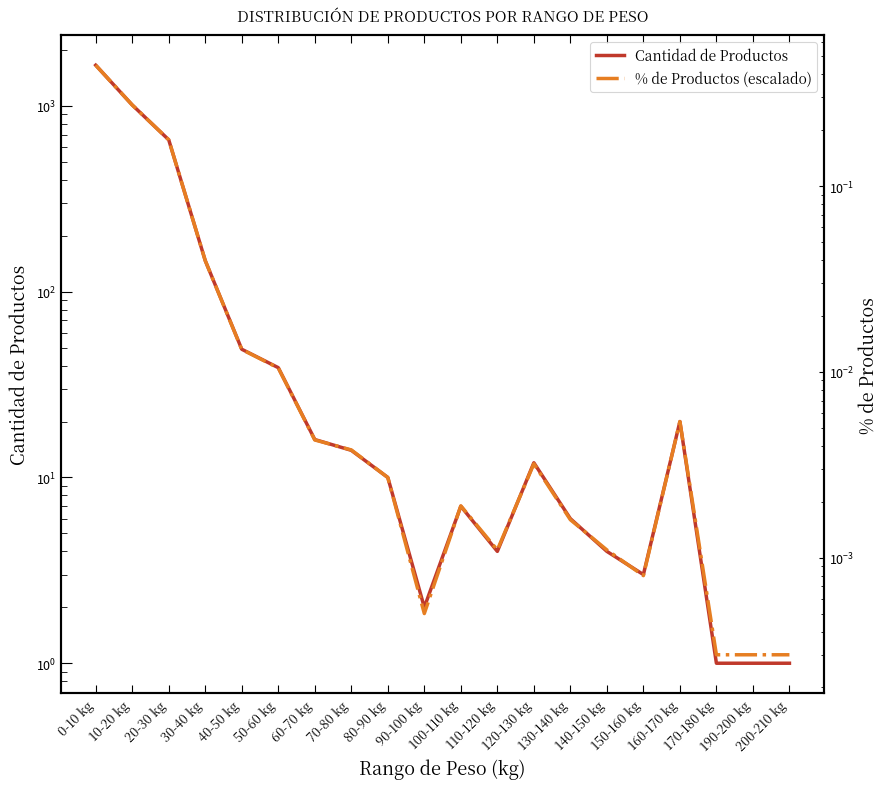

What are all the series names shown in the legend?

Cantidad de Productos, % de Productos (escalado)